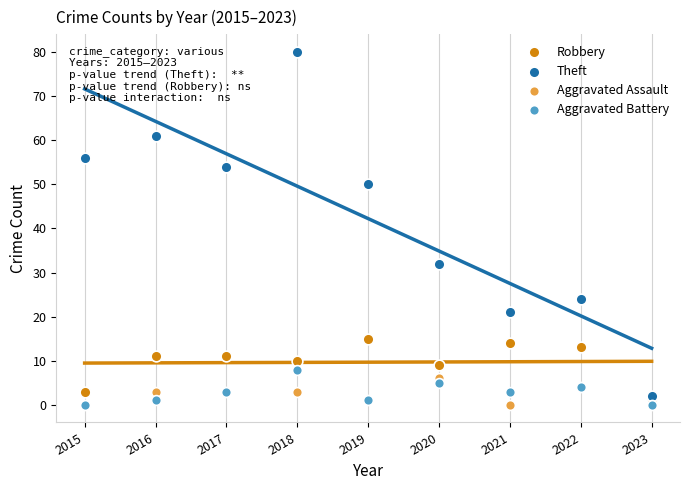

What are all the series names shown in the legend?

Robbery, Theft, Aggravated Assault, Aggravated Battery